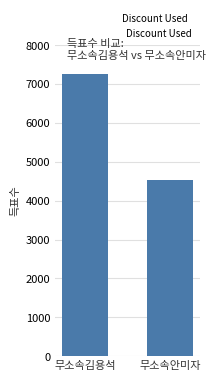

Count the values in the range 4534 to 7249.

2